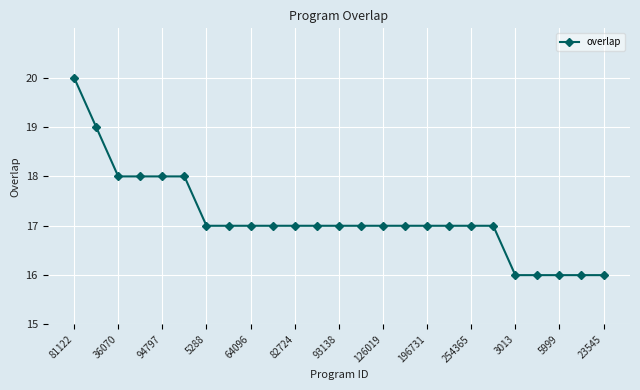

What is the smallest value displayed?

16